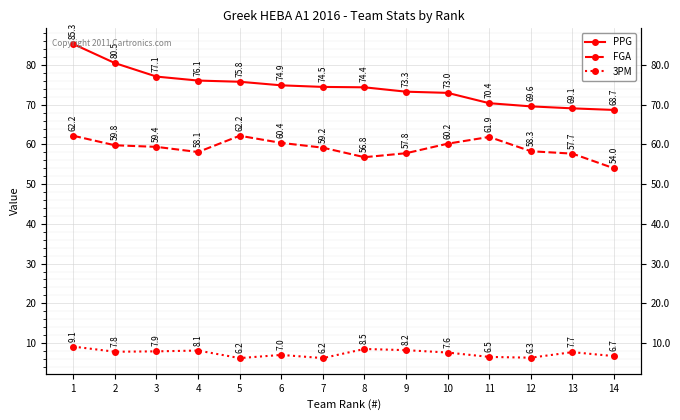

Rank the series at 5 from lowest to highest value.

3PM, FGA, PPG